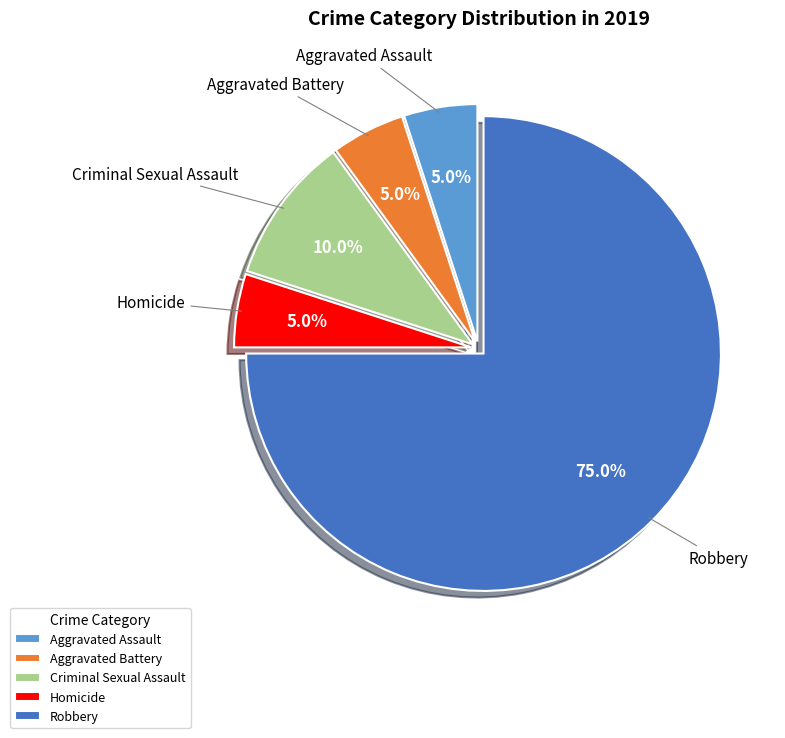

The Homicide slice represents 1% of the pie. True or false?

False